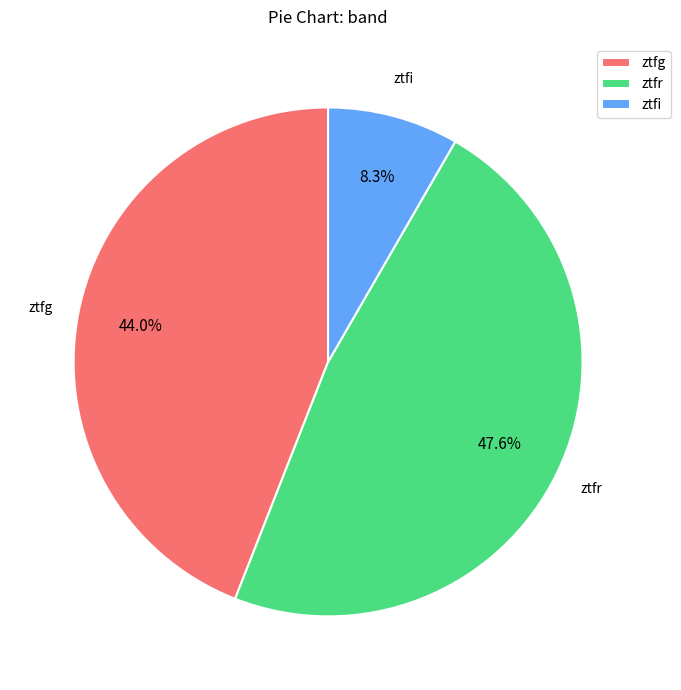

Is it true that ztfr is 48% of the pie?

True